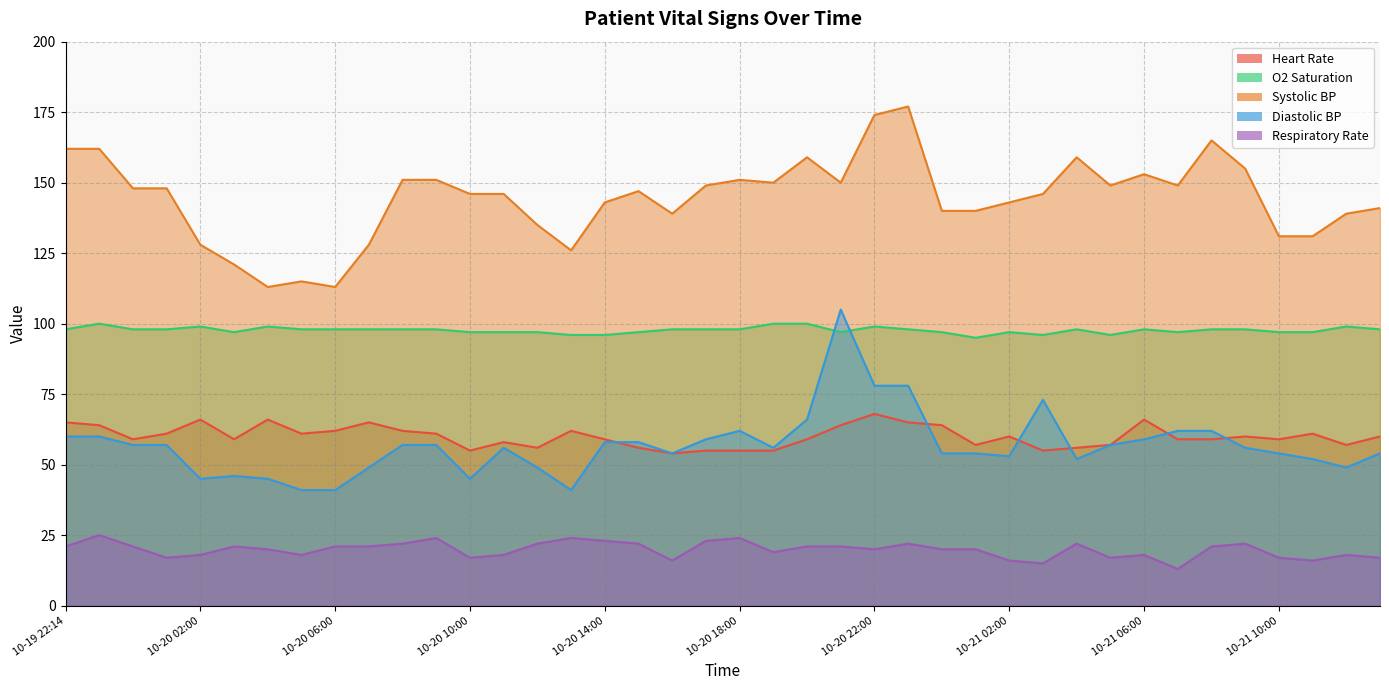

How many data points in Systolic BP are less than 147?

20